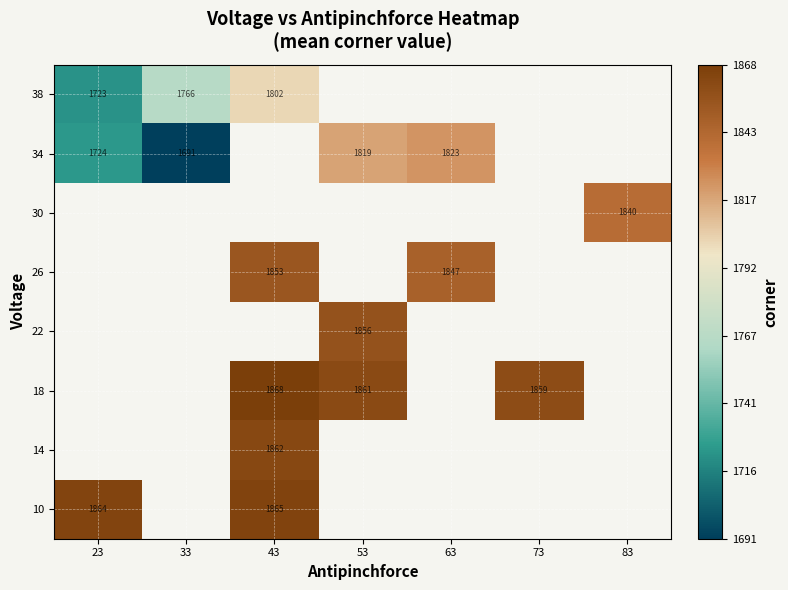

At how many categories does at least one series exceed 1745?

7